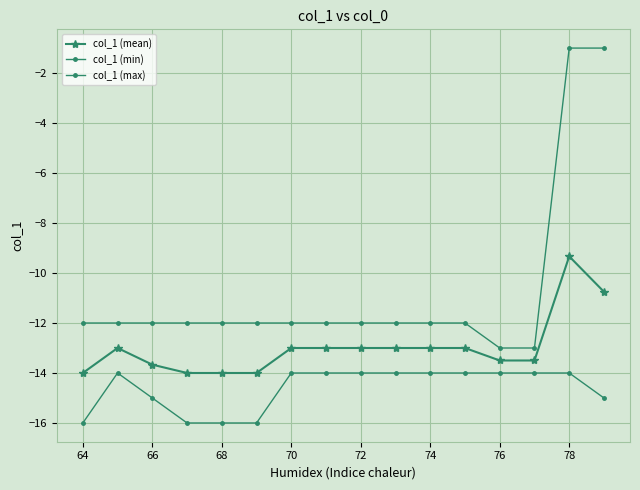

Is this an area chart (filled region under the line)?

No